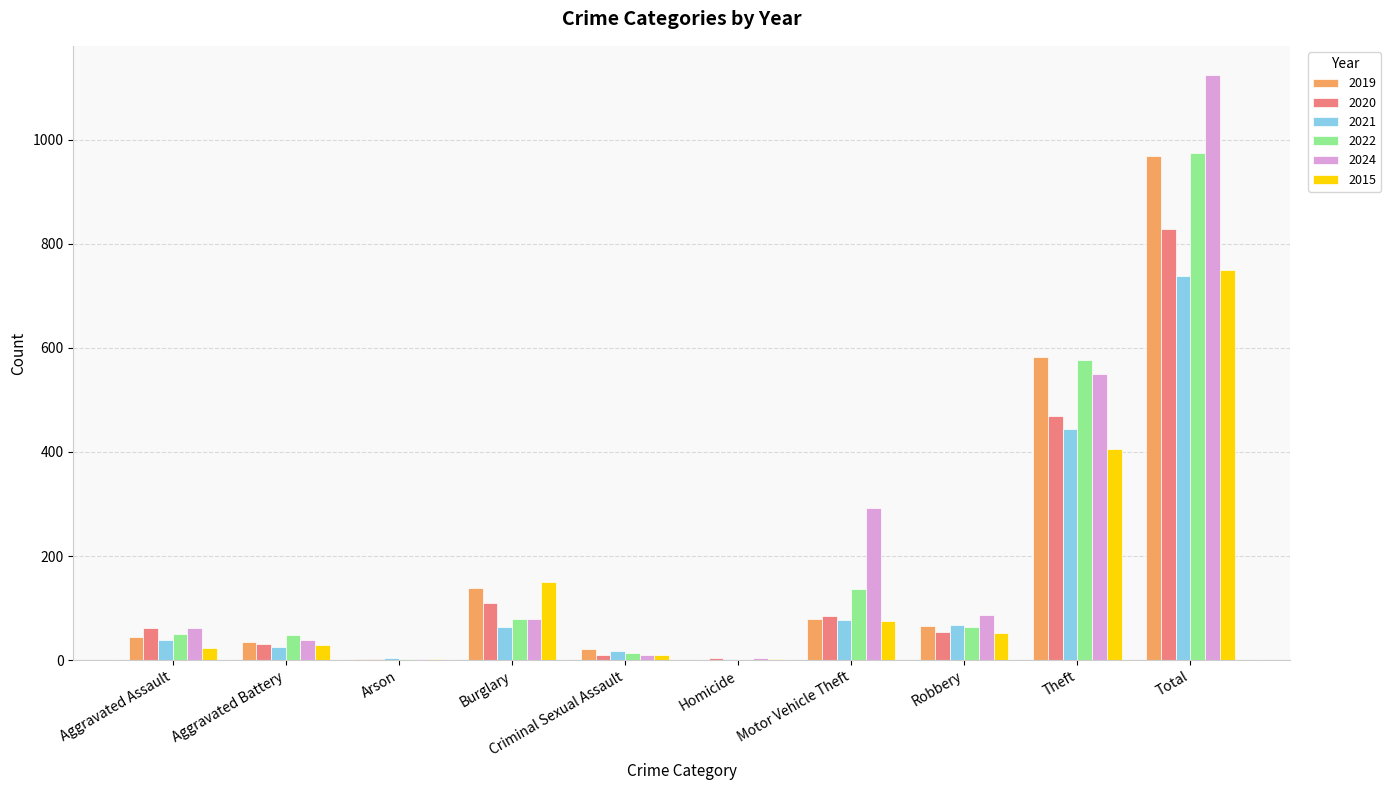

Is the value of 2022 at Criminal Sexual Assault greater than the value of 2019 at Total?

No